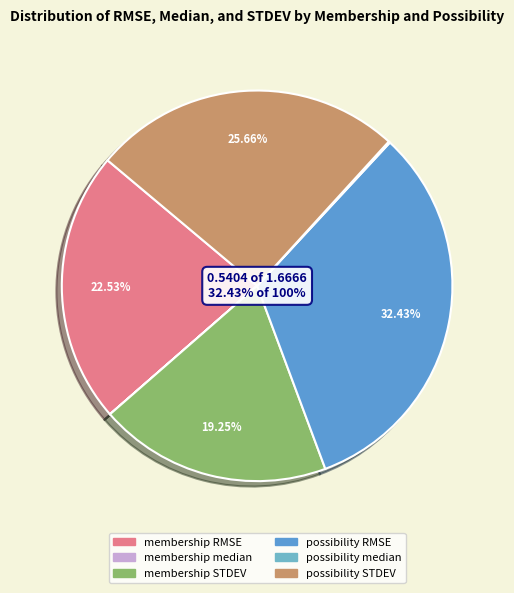

Is the sum of membership RMSE and possibility RMSE greater than half?

Yes